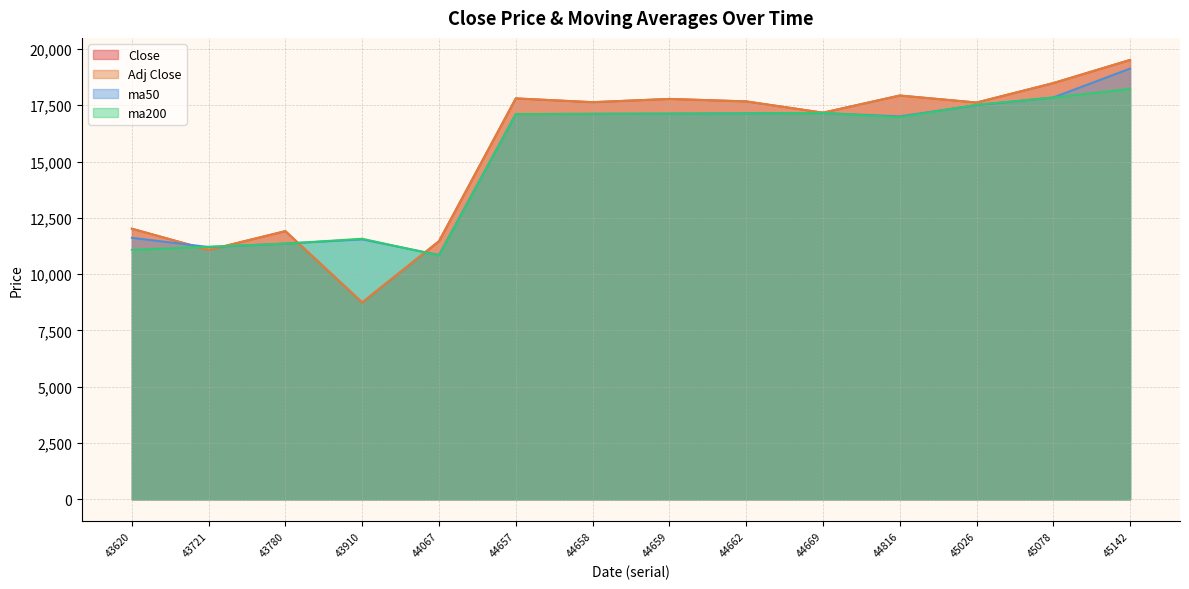

What is the maximum value for Close?

19517.0